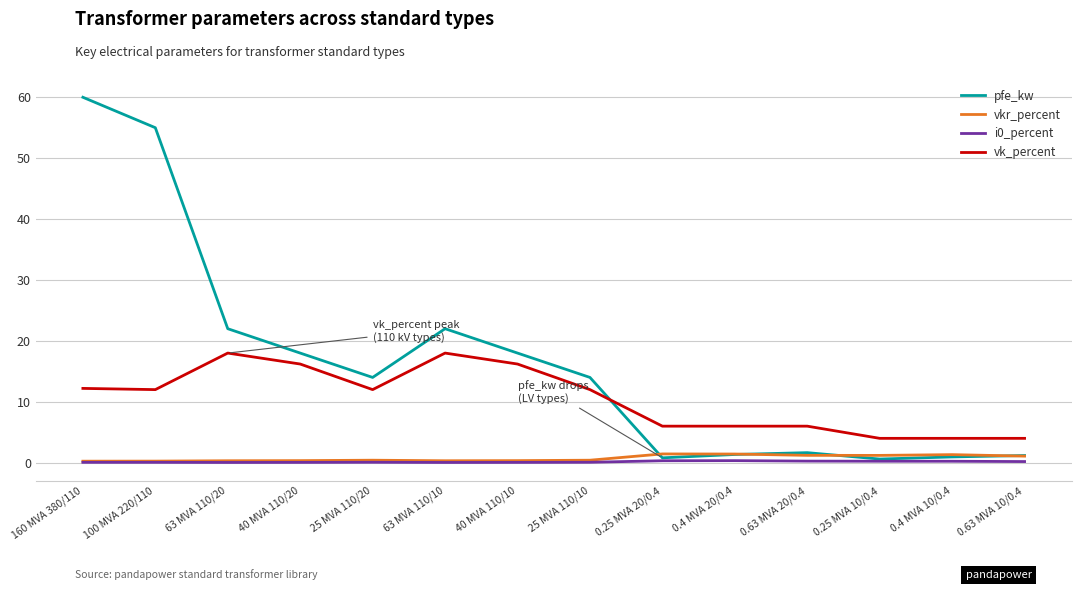

What position from the left is 63 MVA 110/20?

3